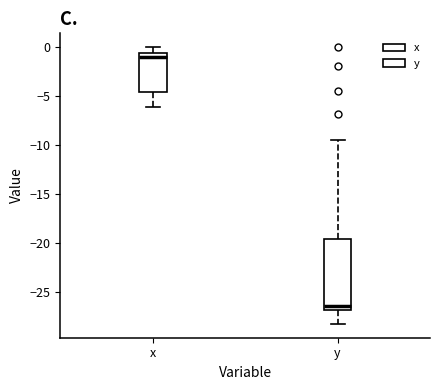

Comparing the boxes themselves (not the whiskers), which one is the tallest?

y